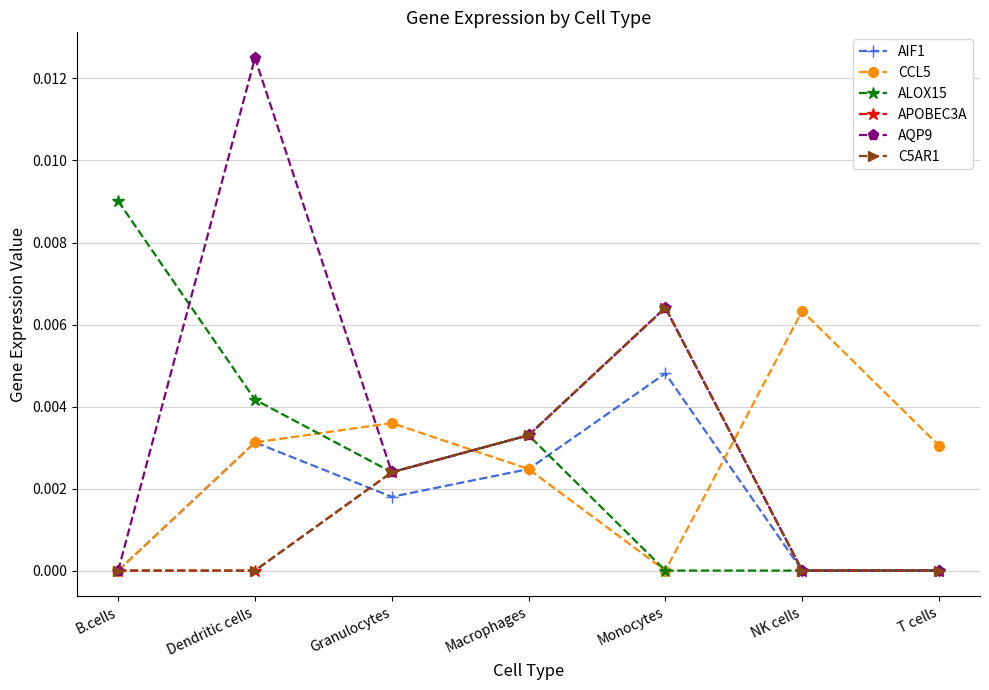

True or false: APOBEC3A has more than 0 interior local peaks.

True